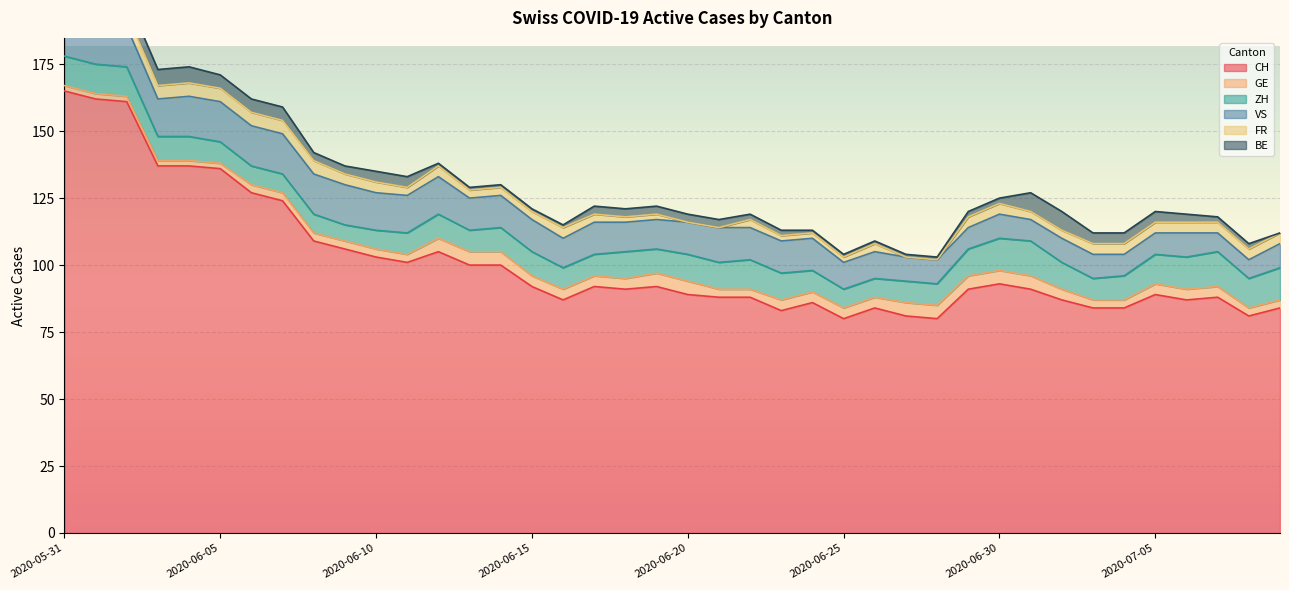

Which series changed the most between 2020-06-23 and 2020-06-24?

CH